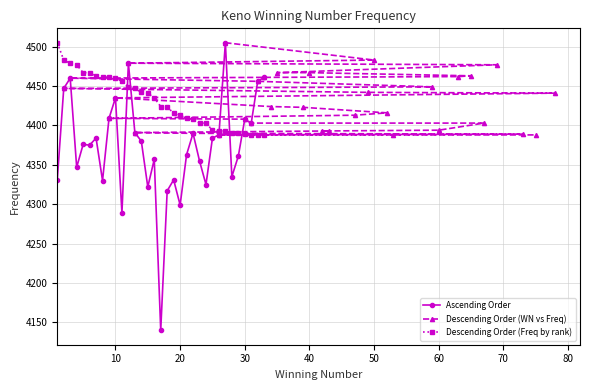

How many intersections are there between Descending Order (Freq by rank) and Ascending Order?

5